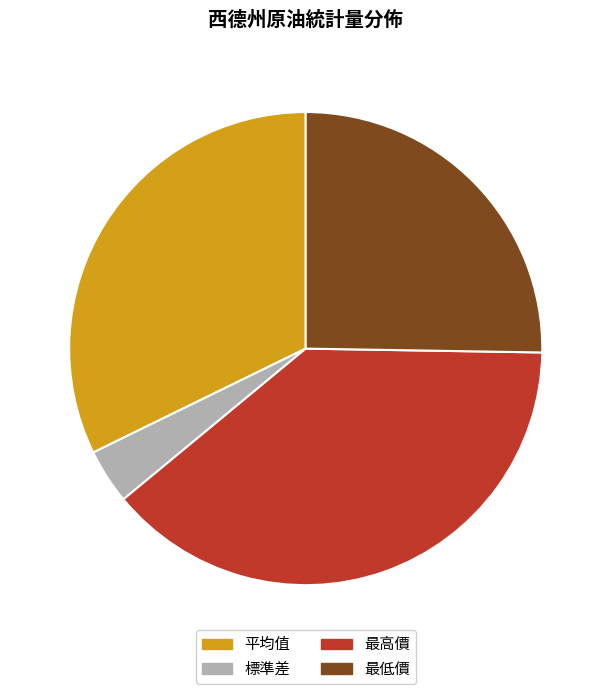

To the nearest percent, what percentage of the pie is 最低價?

25%